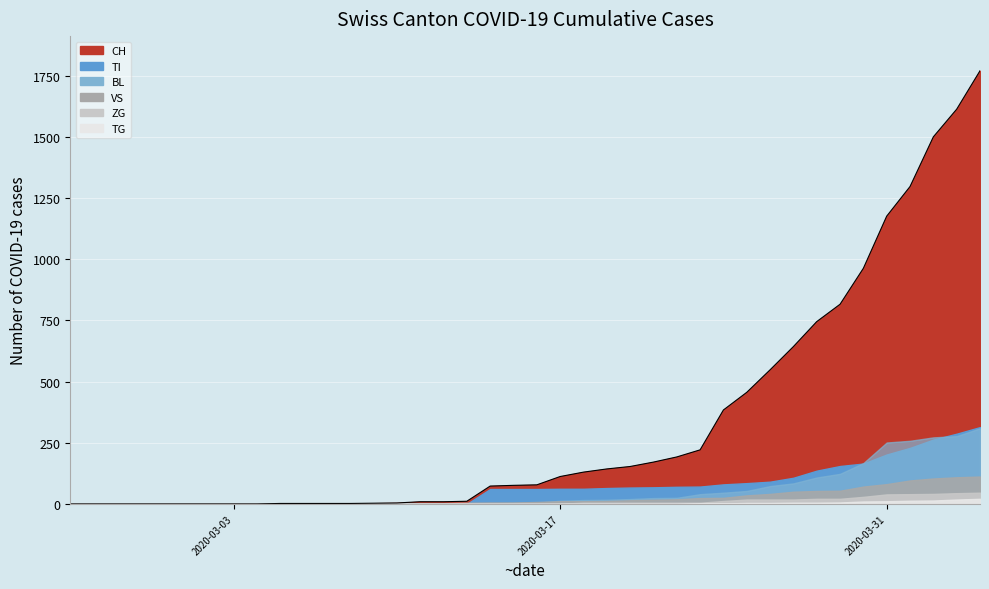

Does the chart display data point markers on the line(s)?

No